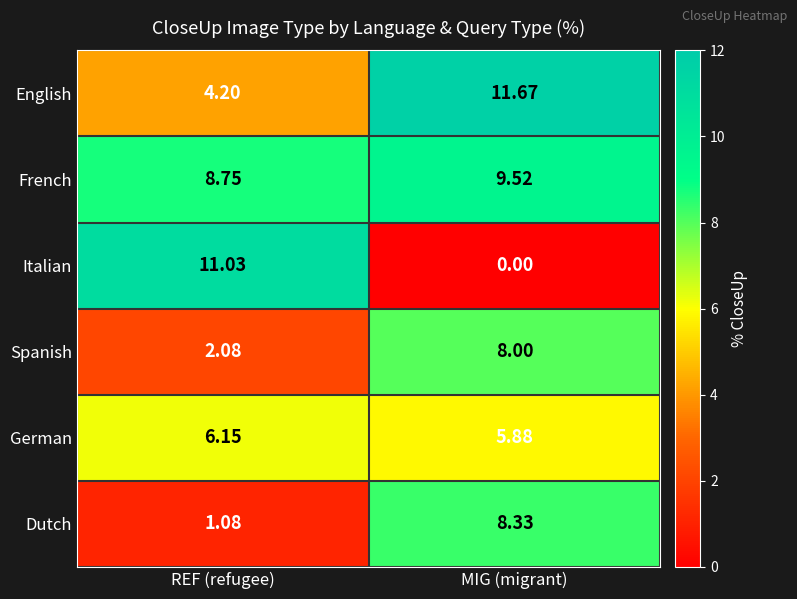

How many data points does each series have?

2